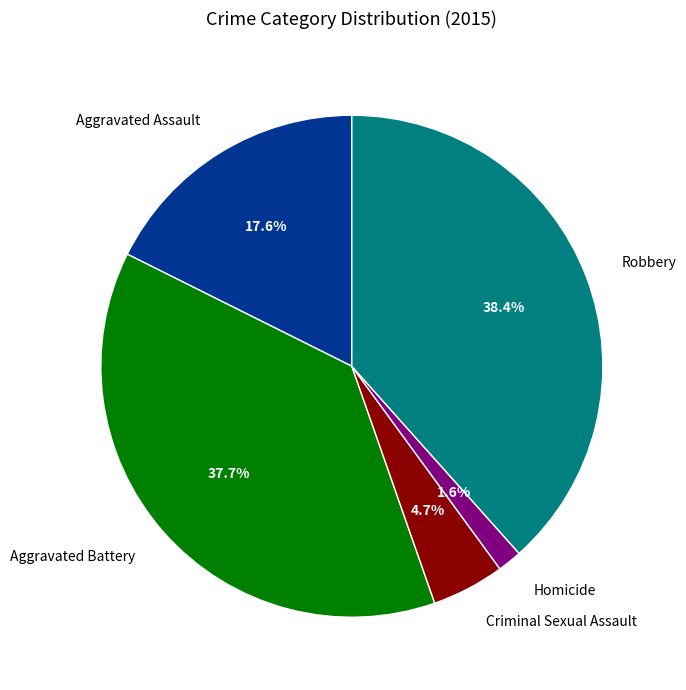

Rank the categories by value from lowest to highest.

Homicide, Criminal Sexual Assault, Aggravated Assault, Aggravated Battery, Robbery